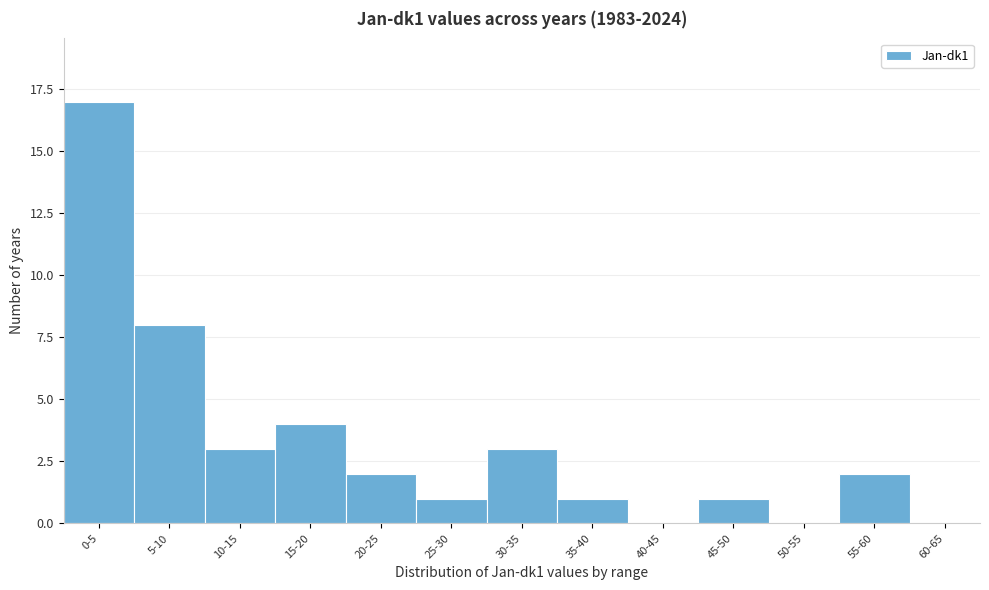

Reading right to left, transcribe all the data shown in this chart.

60-65=0	55-60=2	50-55=0	45-50=1	40-45=0	35-40=1	30-35=3	25-30=1	20-25=2	15-20=4	10-15=3	5-10=8	0-5=17